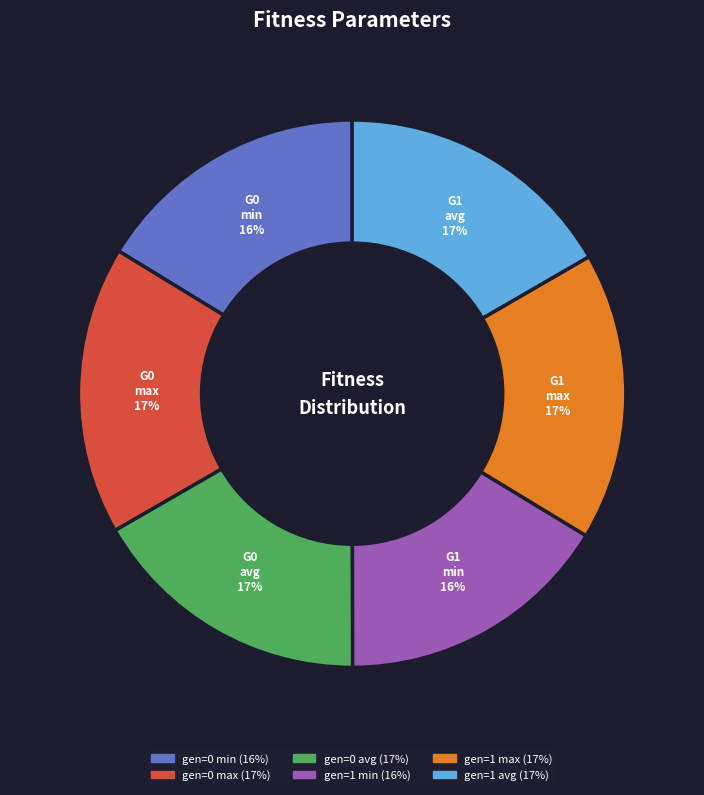

To the nearest percent, what portion does gen=0 avg represent?

17%